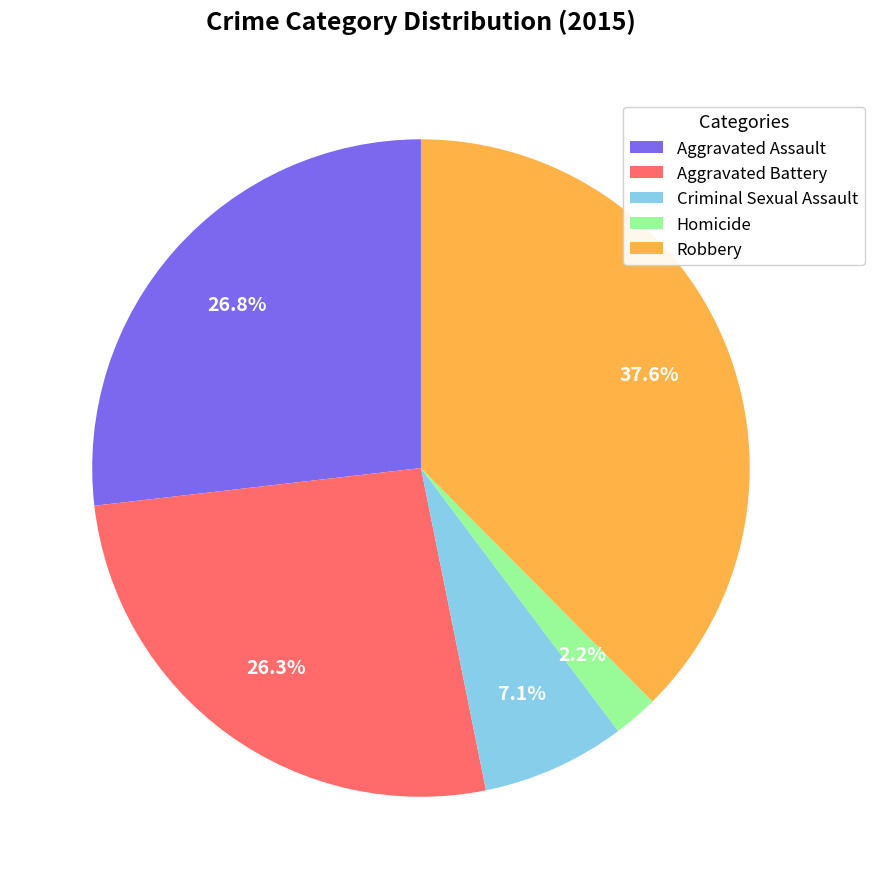

Does any single category account for the majority?

No